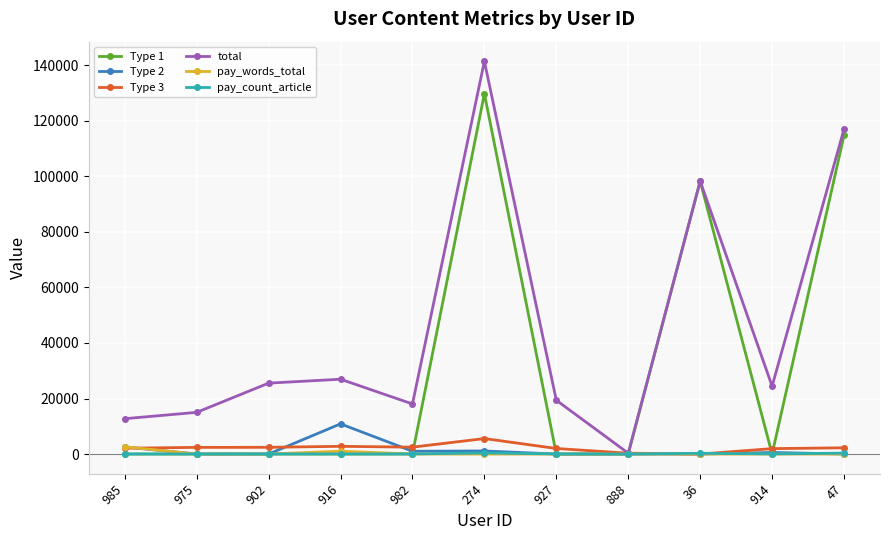

What is the label of the 7th point from the left?

927